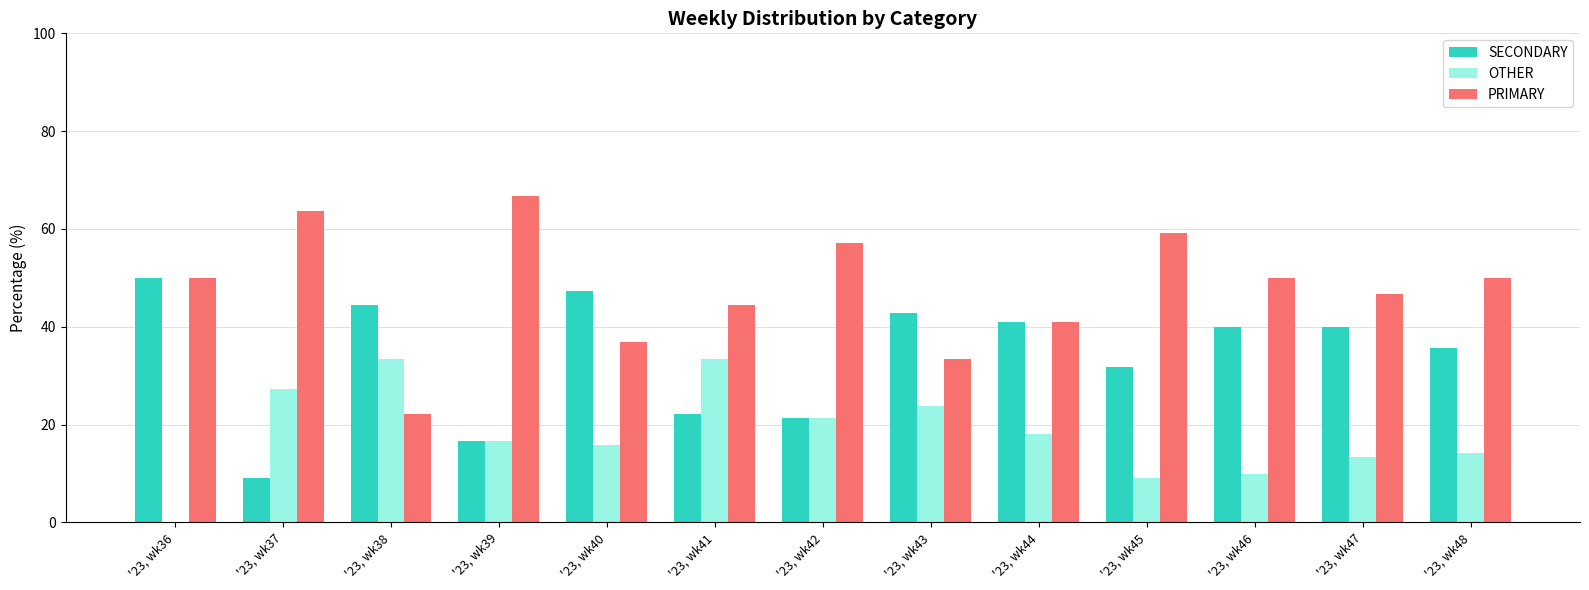

At which label is SECONDARY closest to 29?

'23, wk45